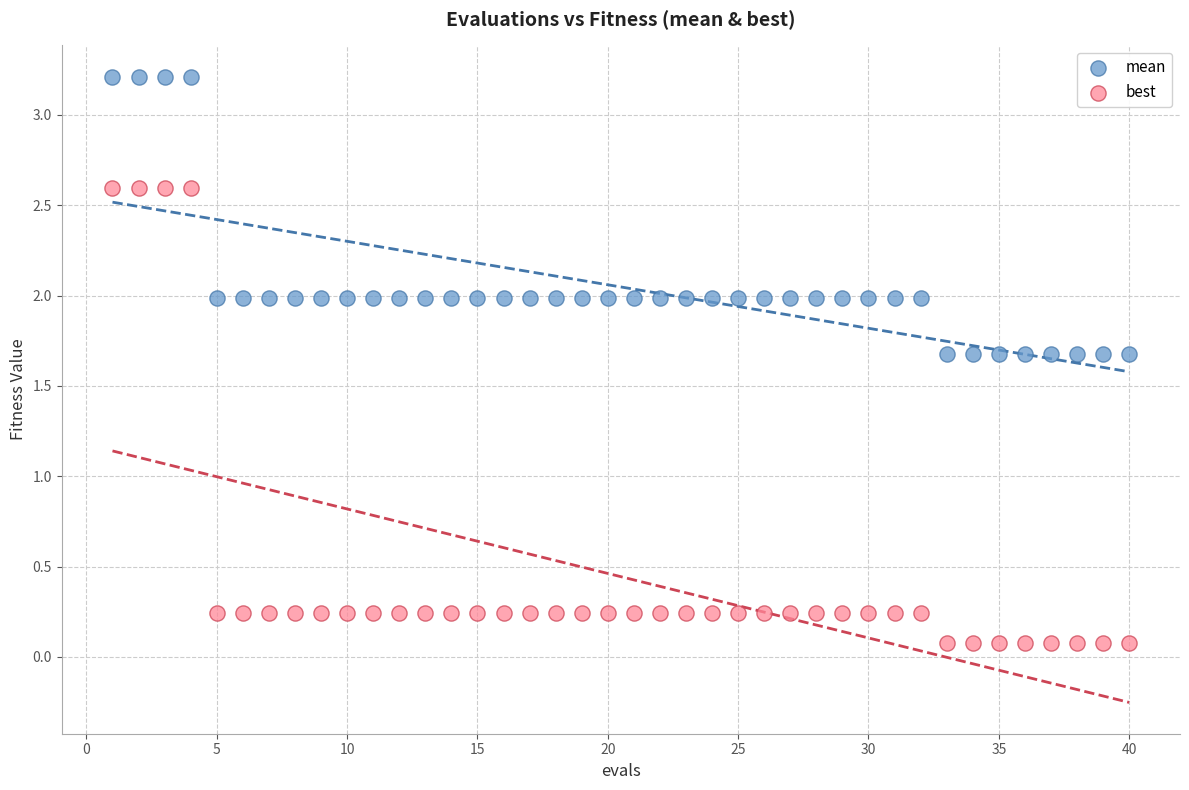

Which series has the largest Y range (max minus min)?

best